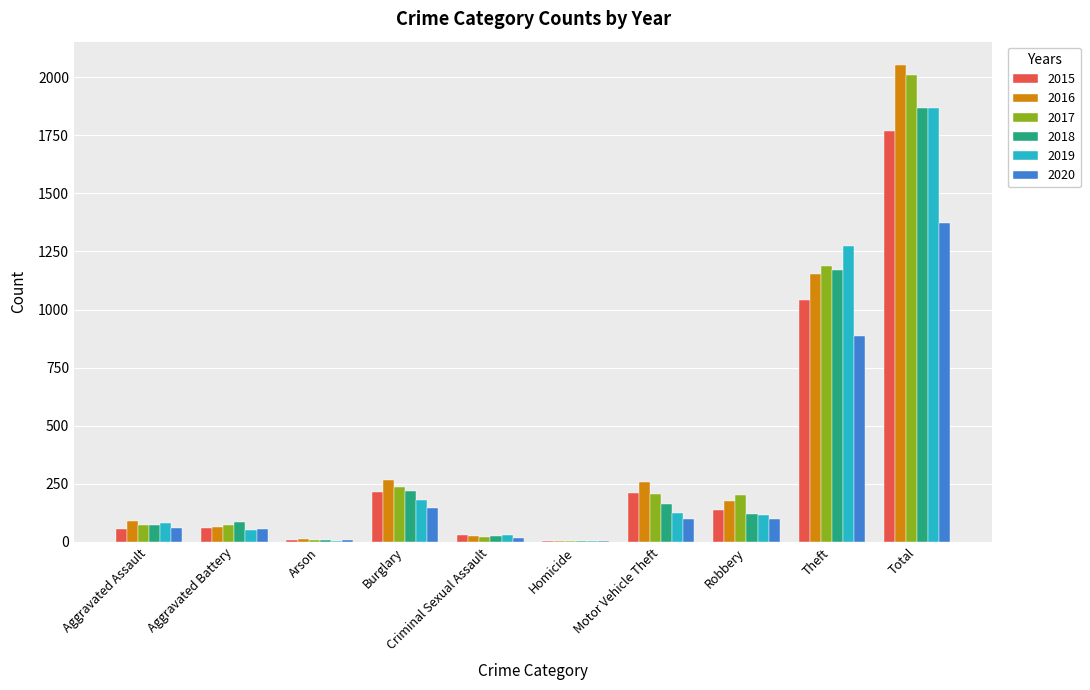

At which label is 2019 closest to 935?

Theft